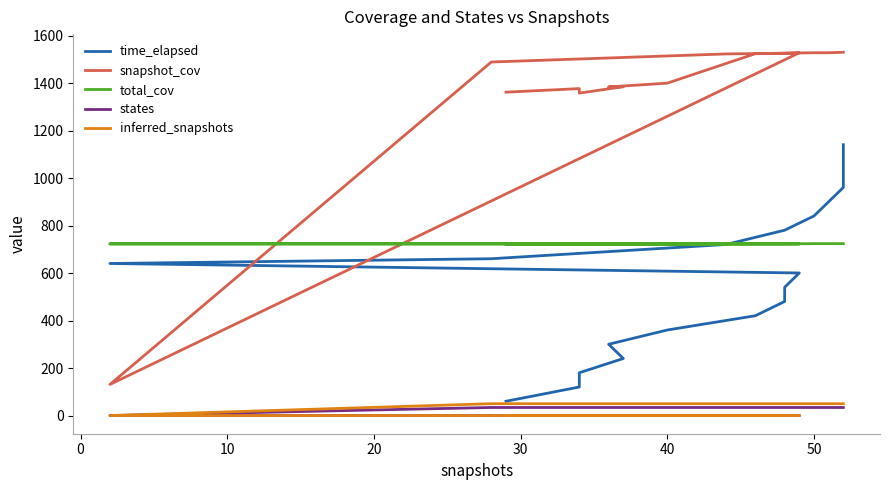

True or false: states and snapshot_cov cross at least once.

False